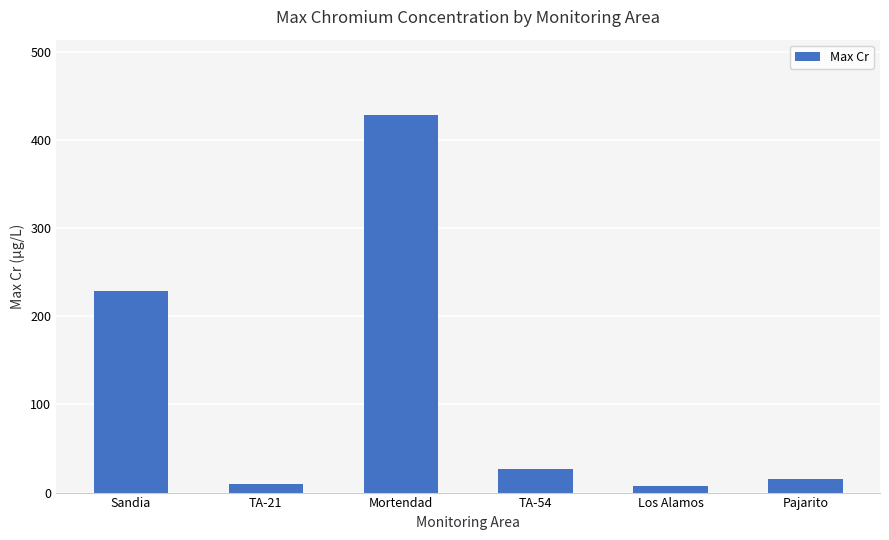

What value does the data have at TA-21?

9.9